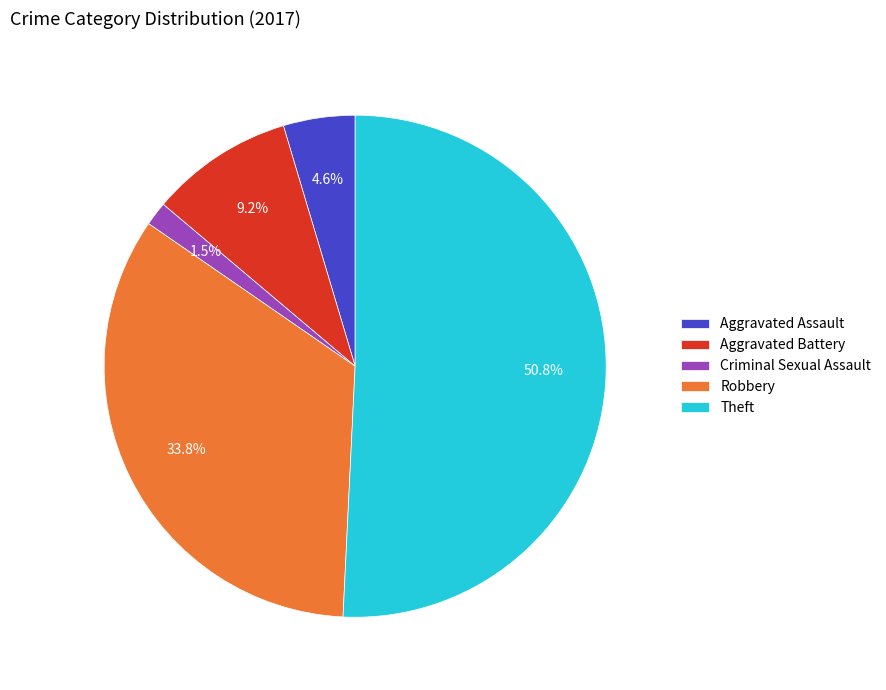

What is the smallest slice in the pie chart?

Criminal Sexual Assault